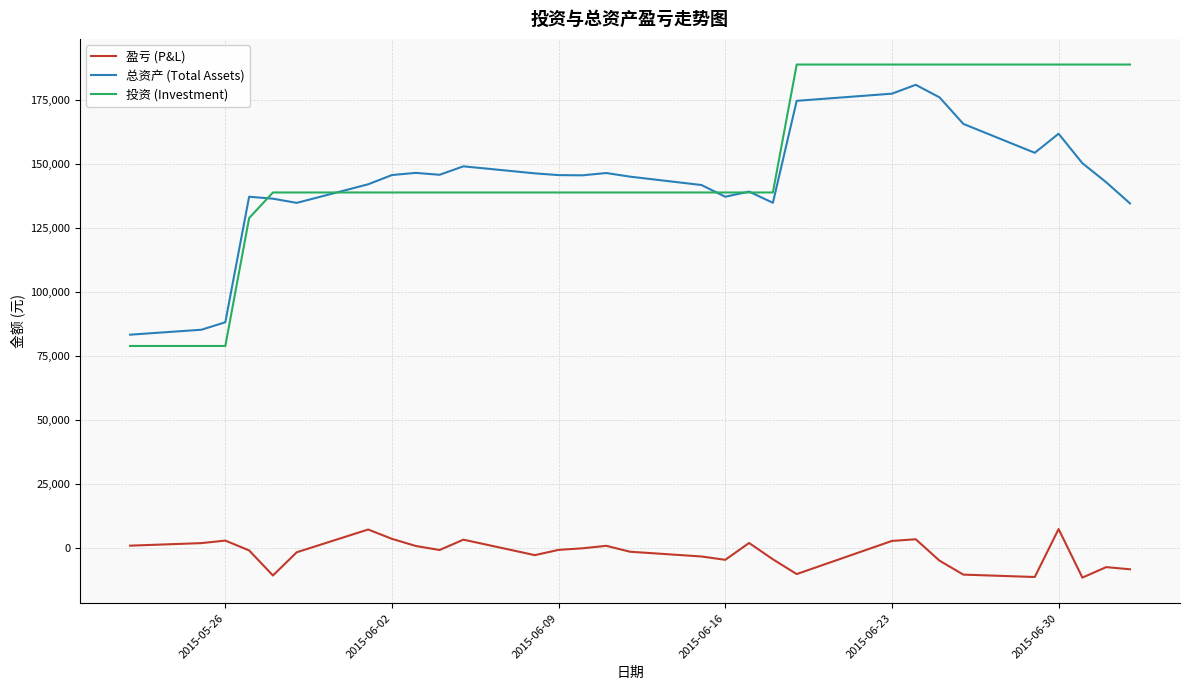

Which series has the largest range (max minus min)?

投资 (Investment)